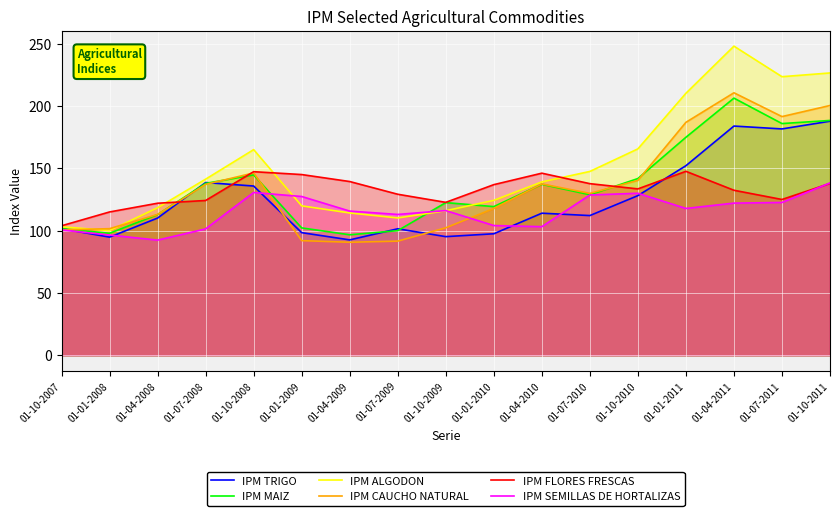

Reading left to right, what are all the values shown in this chart?

IPM TRIGO: 101.6	94.8	110.1	138.6	135.8	98.4	92.6	101.5	95.2	97.5	114.0	112.1	128.1	152.1	183.9	181.6	187.8
IPM MAIZ: 101.6	97.9	112.9	137.9	144.7	102.2	96.7	100.0	122.5	119.3	137.2	128.8	141.8	174.9	206.3	185.9	188.4
IPM ALGODON: 103.1	100.1	118.4	141.3	165.0	119.9	114.2	110.2	116.0	124.3	139.1	147.5	165.6	210.2	248.0	223.5	226.5
IPM CAUCHO NATURAL: 100.5	101.6	113.0	137.1	146.3	92.0	90.7	91.6	102.3	117.8	137.5	129.9	140.3	186.9	210.6	191.5	200.4
IPM FLORES FRESCAS: 103.9	115.0	122.0	124.2	147.3	145.0	139.4	129.2	122.7	136.9	146.1	137.7	133.5	147.6	132.4	125.0	137.9
IPM SEMILLAS DE HORTALIZAS: 100.6	96.5	92.4	101.4	130.6	127.4	115.7	113.0	116.1	104.1	103.2	128.6	130.0	117.8	122.1	122.6	138.3